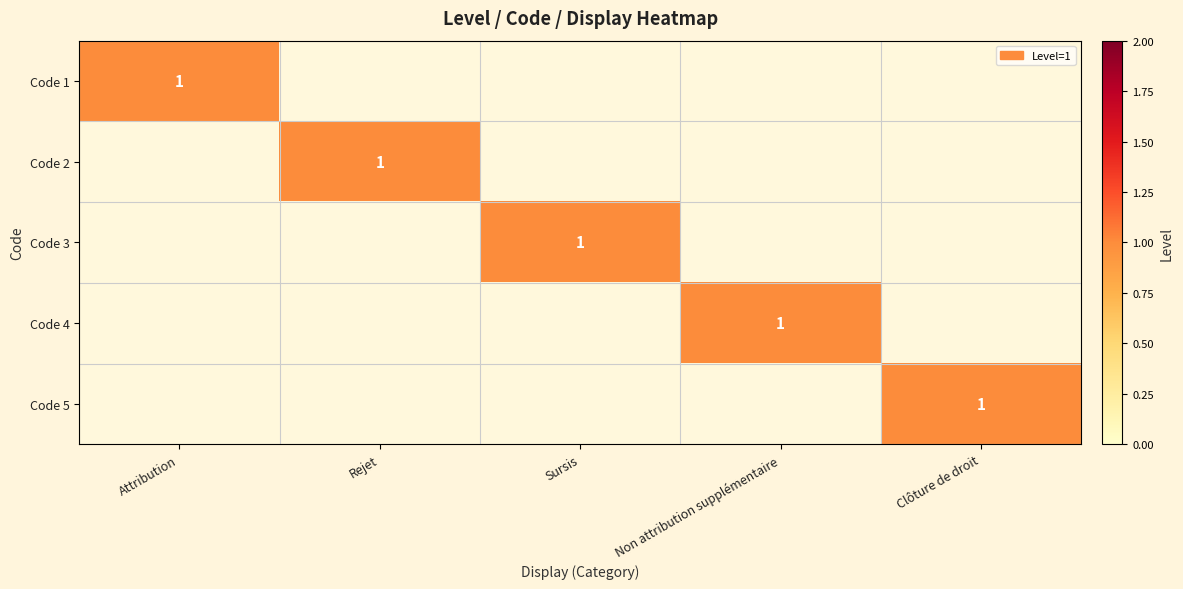

True or false: Code 2 has a value of 1 at Rejet.

True